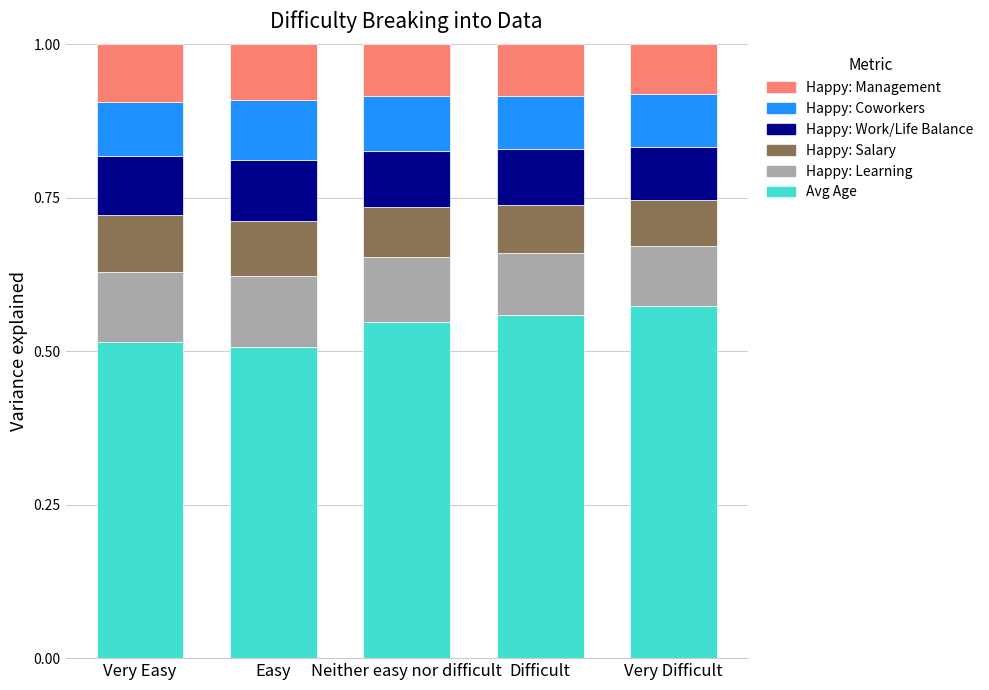

The Avg Age series shows 0.9 at Difficult. True or false?

False